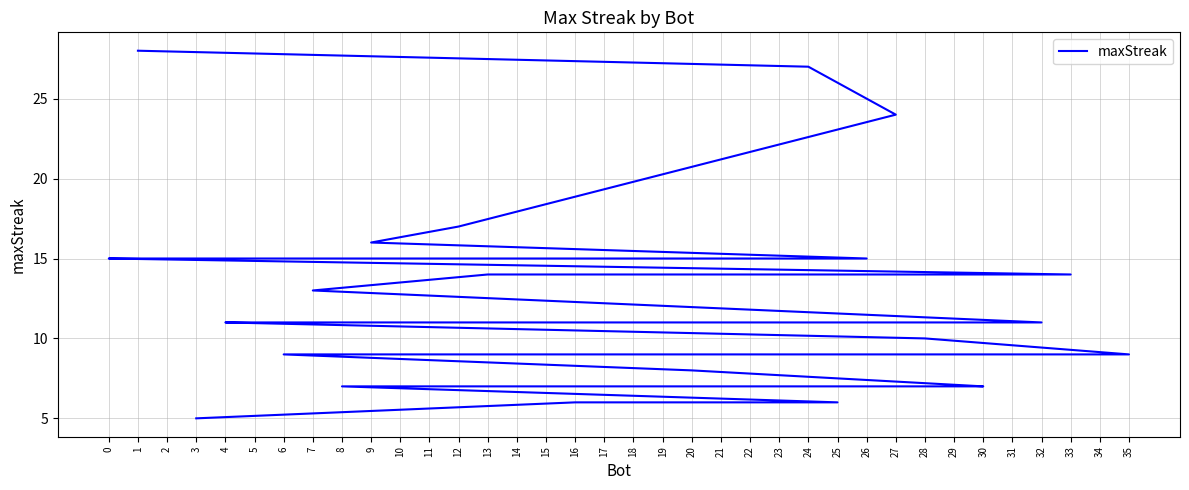

Is it true that the value at 10 is 6?

False